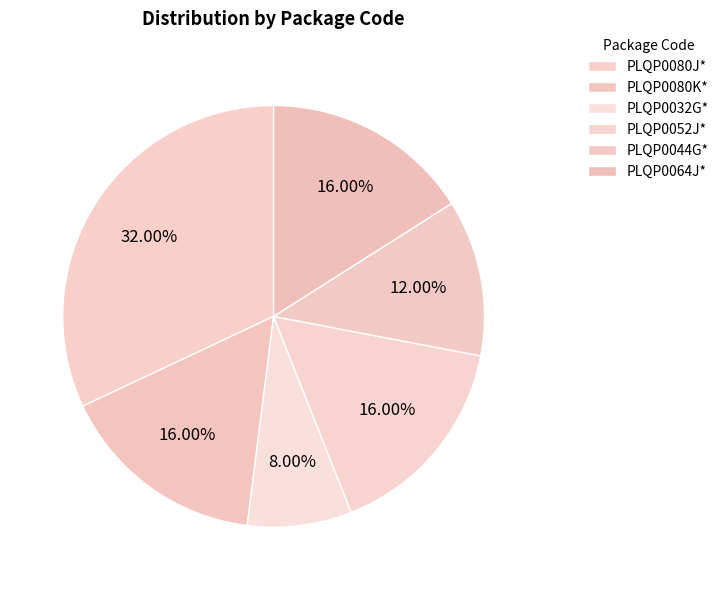

Does any single category account for the majority?

No